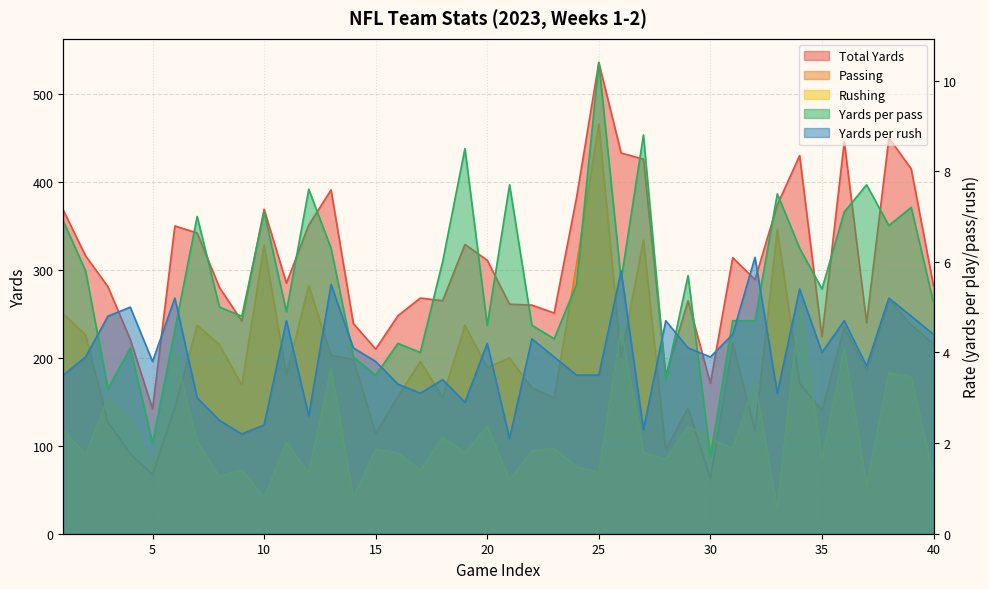

What is the minimum value shown in the chart?

1.7